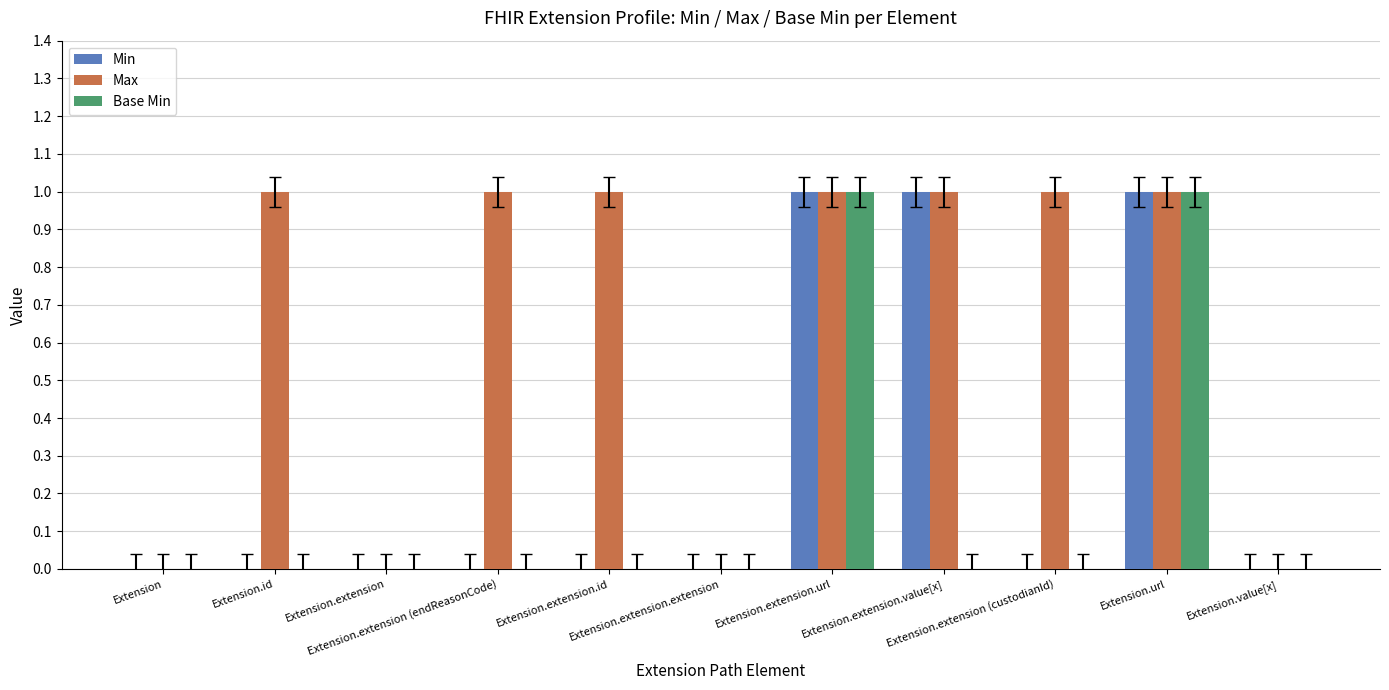

Which series has the largest total across all categories?

Max